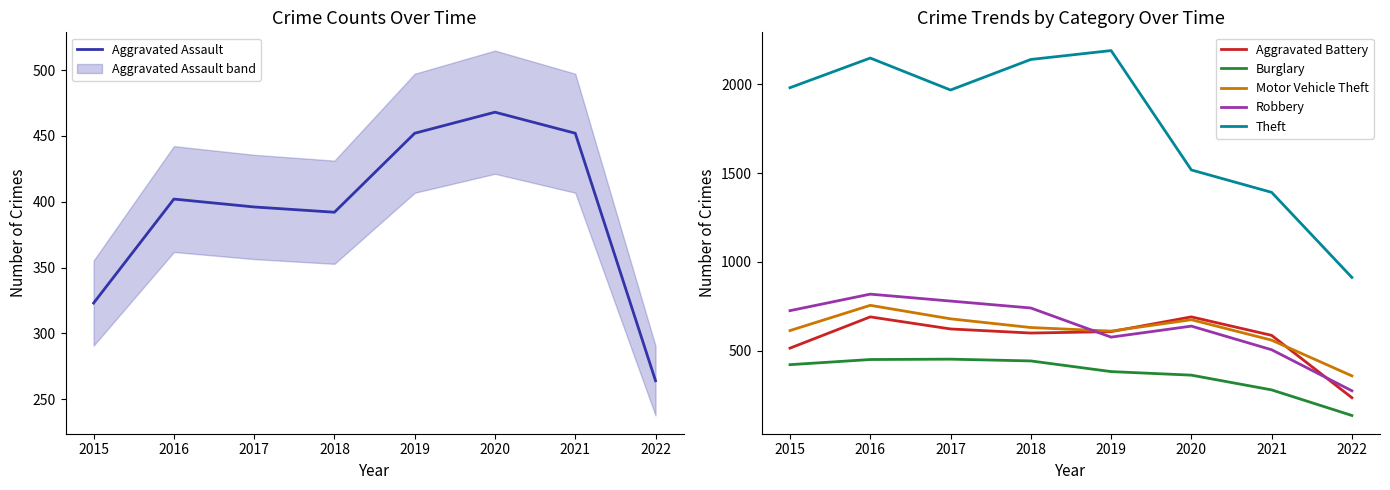

Which has a higher value, 2022 or 2015?

2015